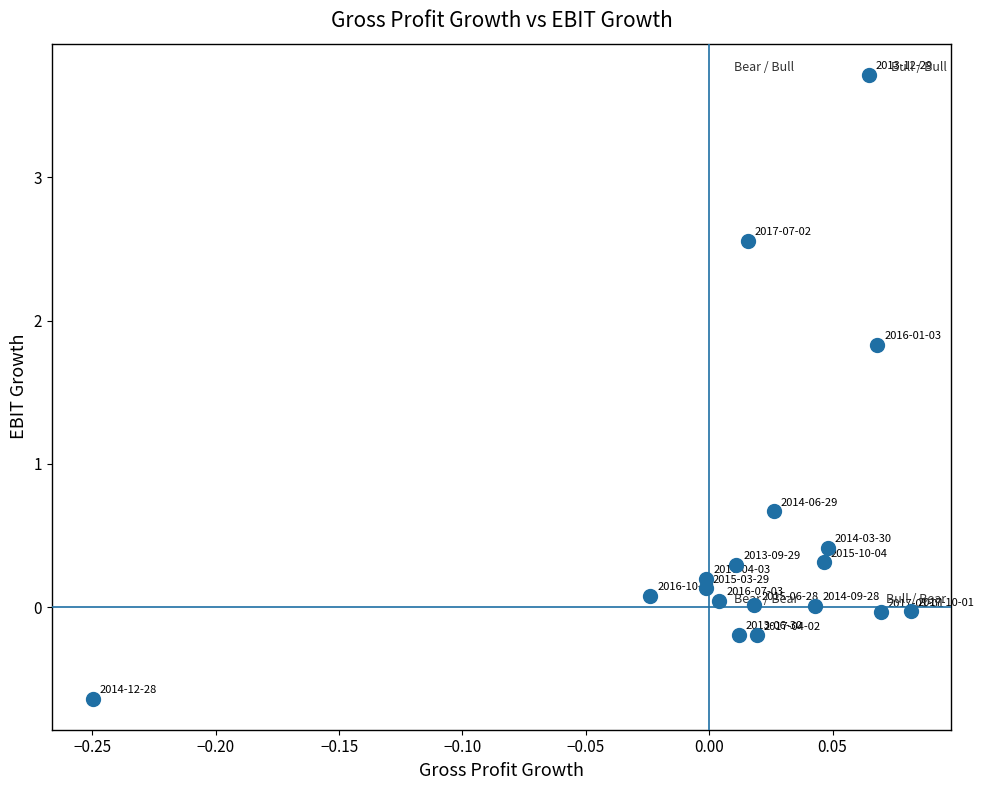

What is the range of Y values (max minus min)?

4.4